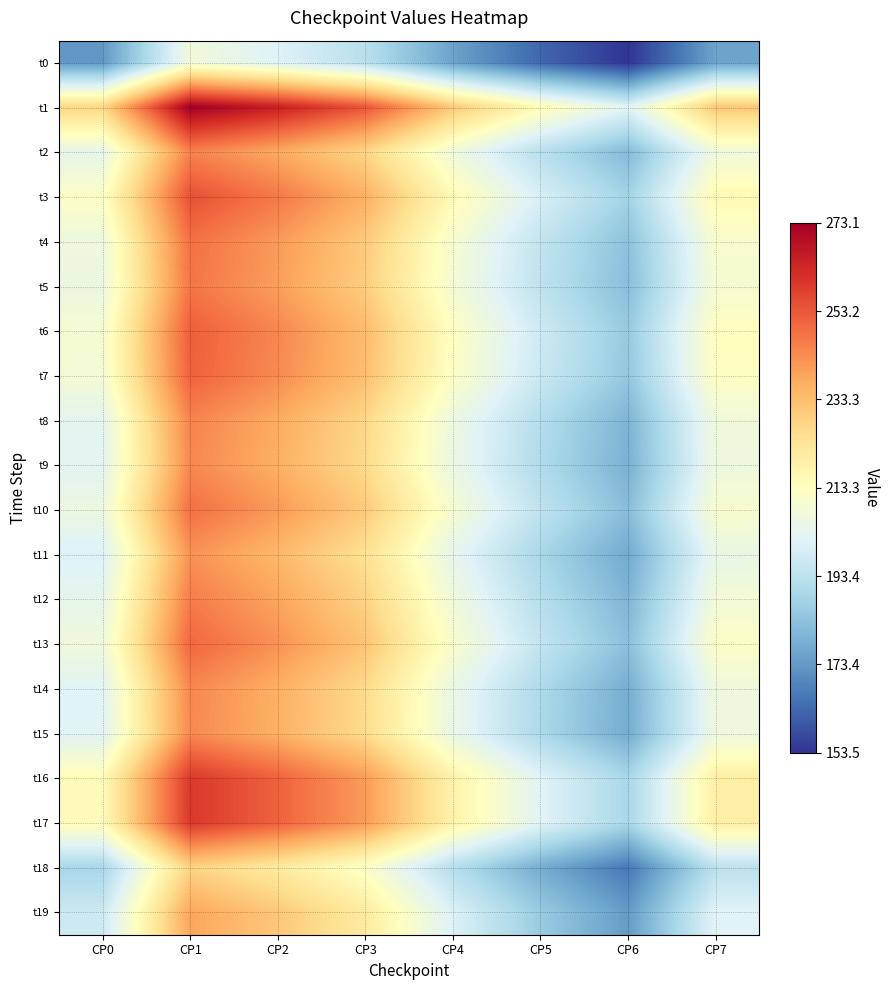

What is the spread (max minus min) of values at CP0?

54.6